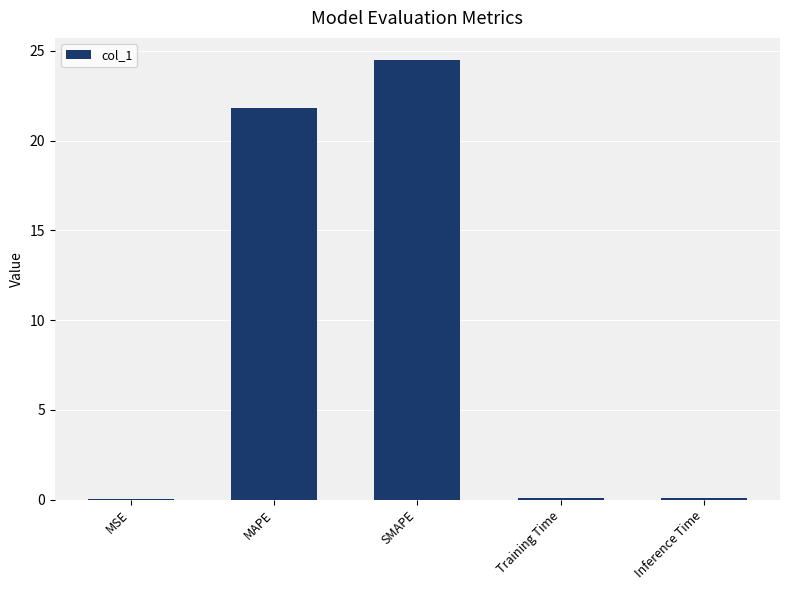

The chart shows a value of 12.3 at MAPE. True or false?

False